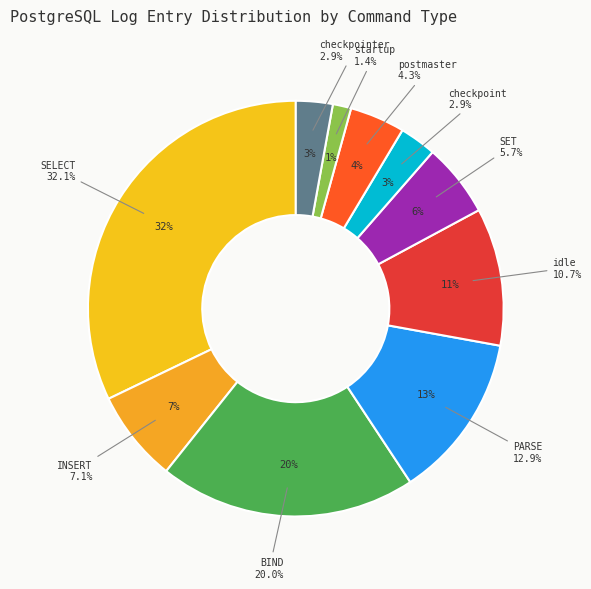

How many slices are in this pie chart?

10